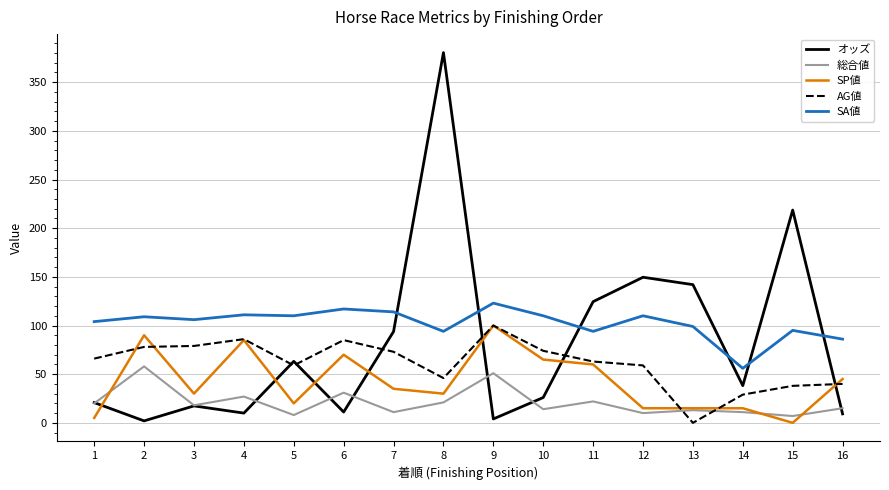

Which series changed the most between 2 and 14?

SP値